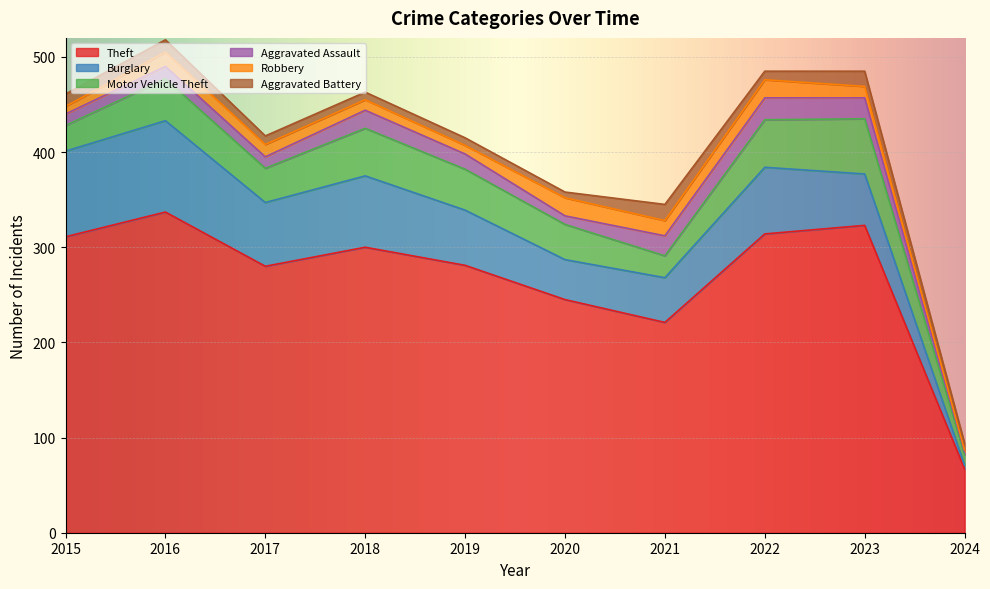

How many lines are shown in the chart?

6